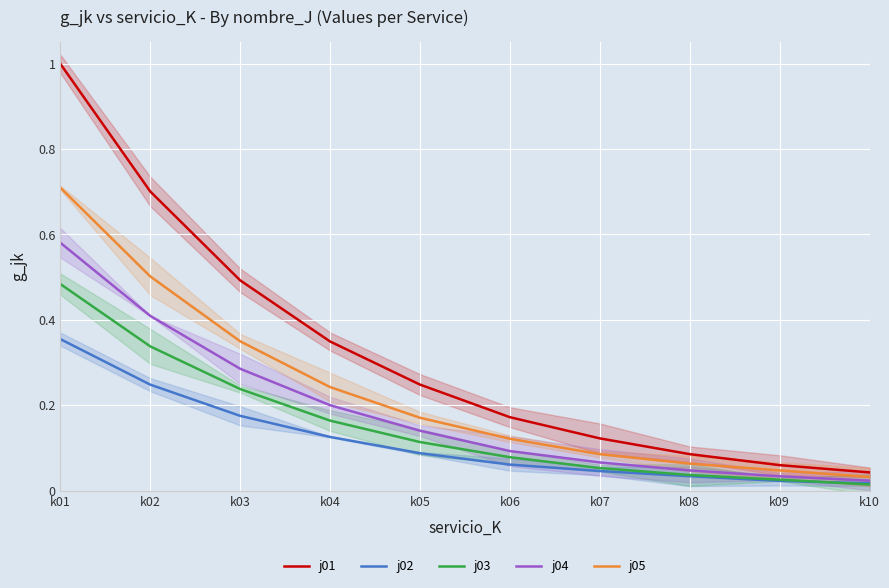

List the series in order of their overall mean, highest first.

j01, j05, j04, j03, j02